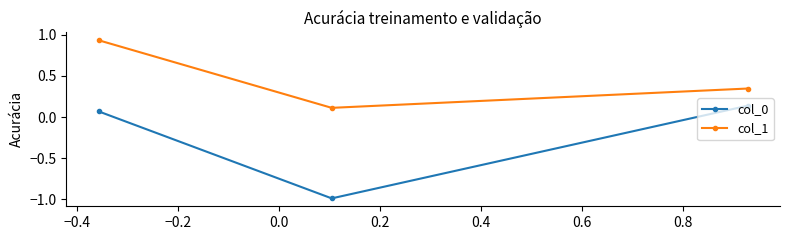

Which series has the widest spread of values?

col_0